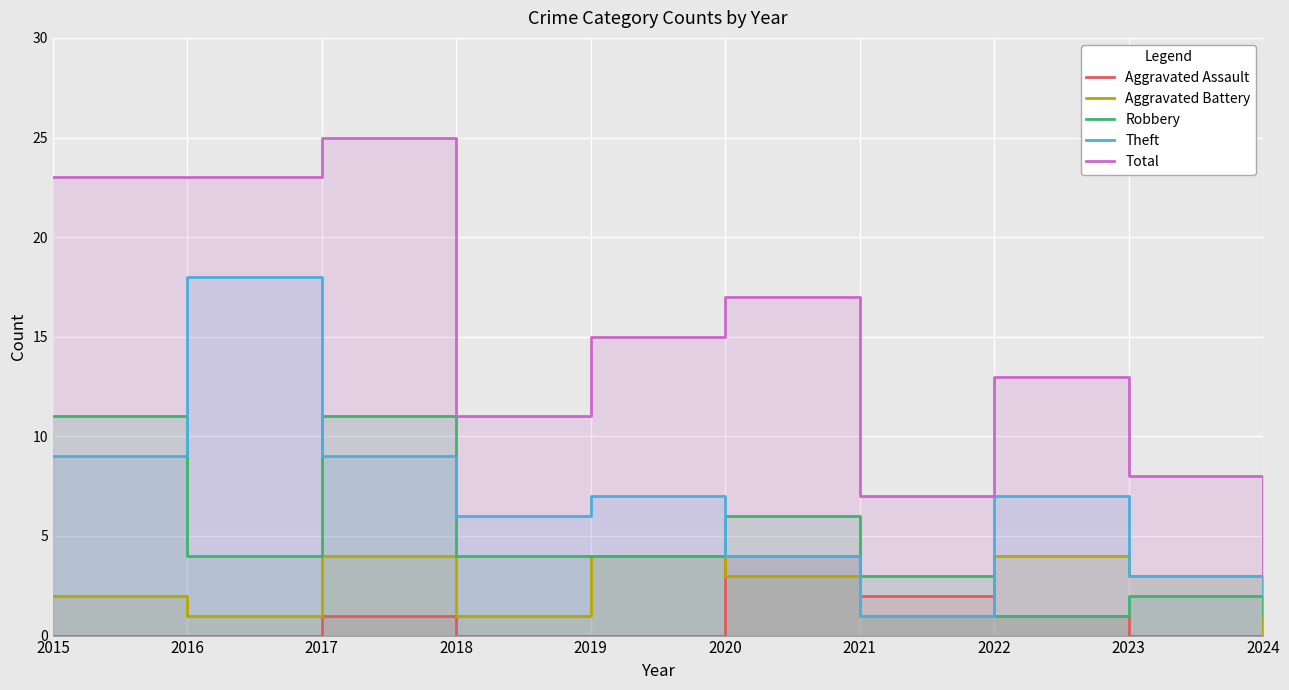

At which category is the sum across all series the highest?

2017